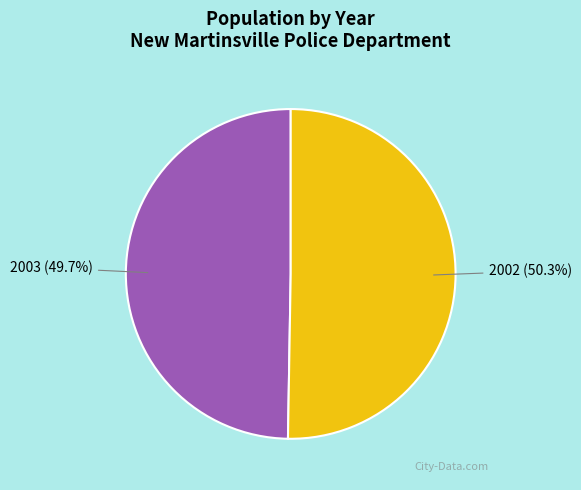

Is 2003 the majority of the pie?

No